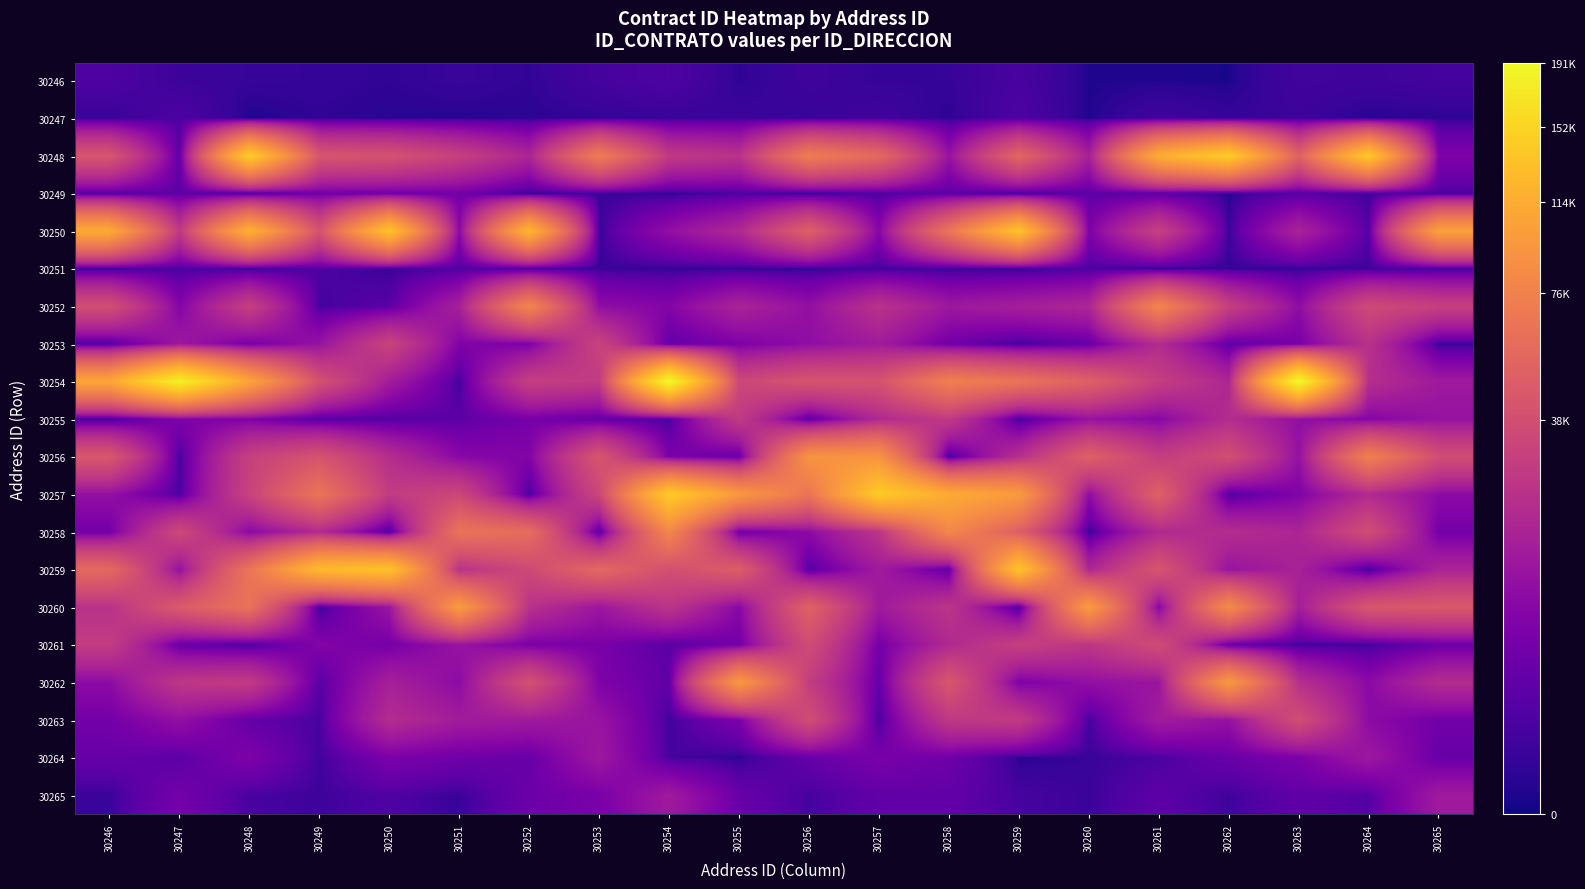

What is the total value across all series at 30250?

473615.4